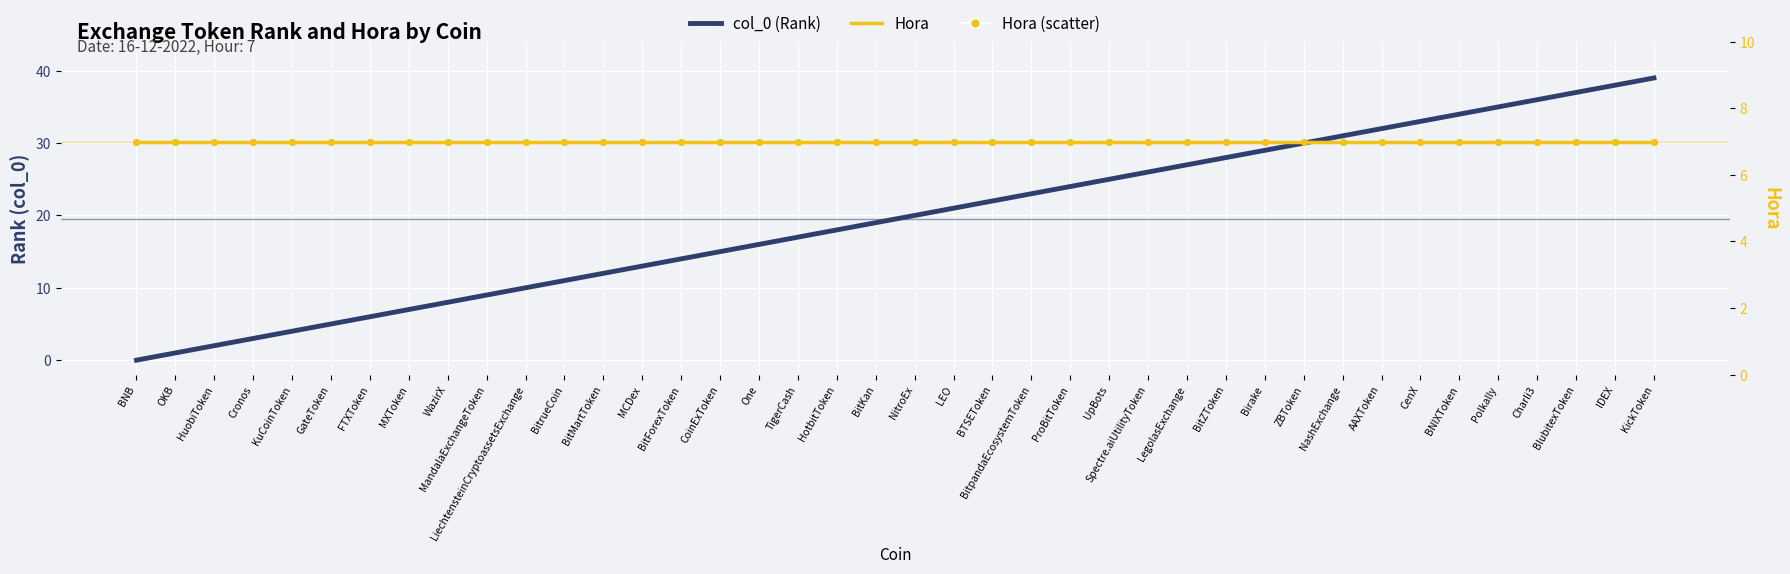

Which series contains the lowest Y value?

col_0 (Rank)